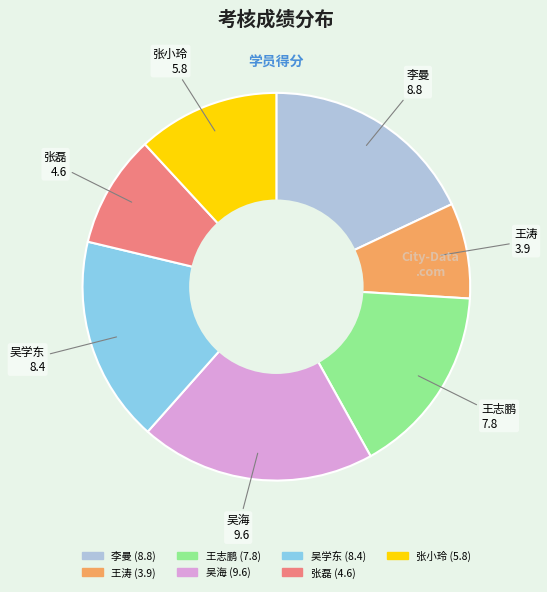

Is it true that 吴海 is 35% of the pie?

False